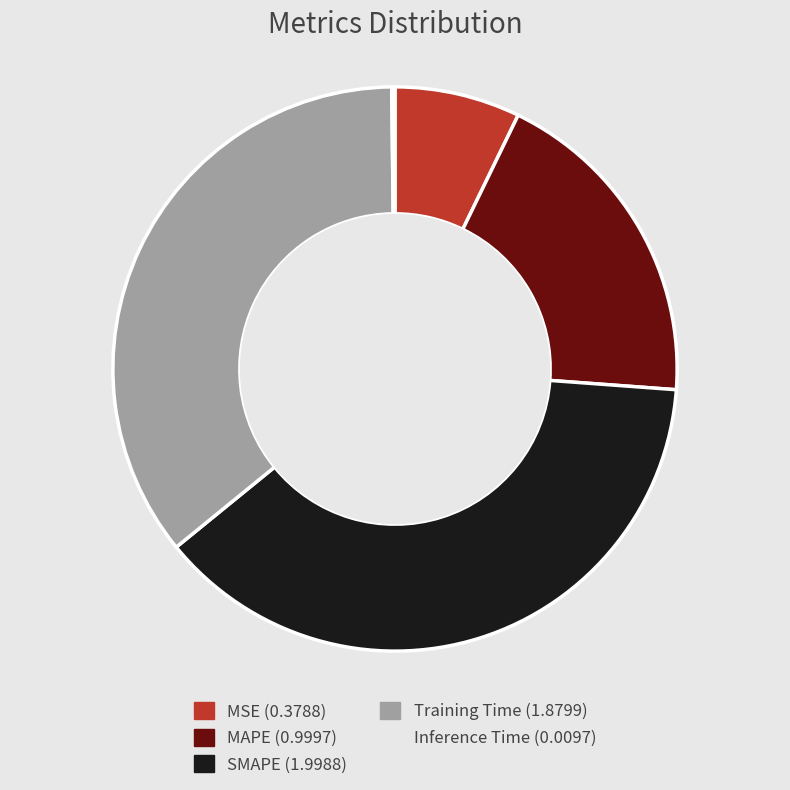

Do Training Time and SMAPE together represent more than half of the pie?

Yes